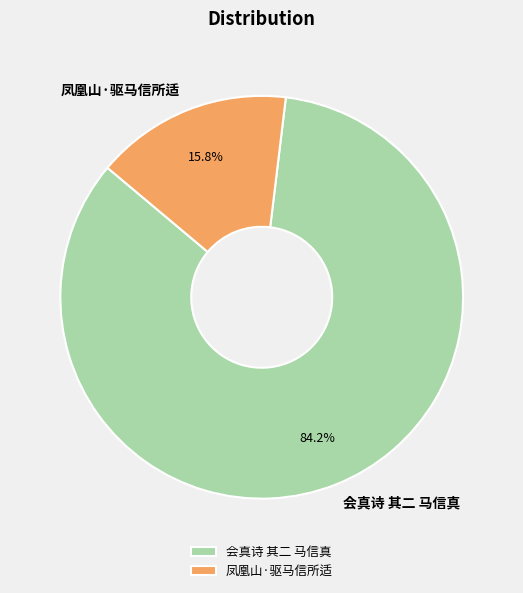

Combined, what portion of the pie is 会真诗 其二 马信真 and 凤凰山·驱马信所适?

100.0%